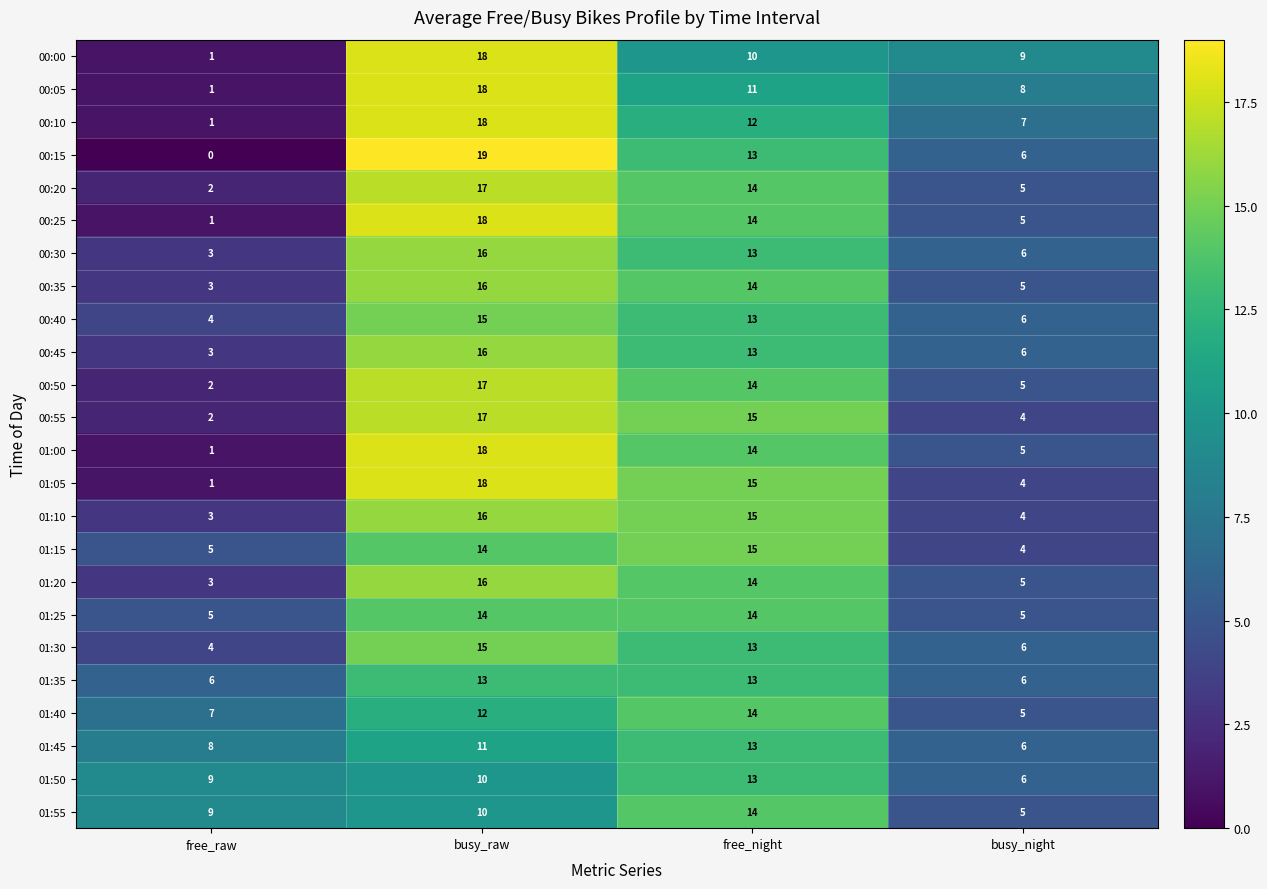

List the labels in order of 00:30 value, largest first.

busy_raw, free_night, busy_night, free_raw